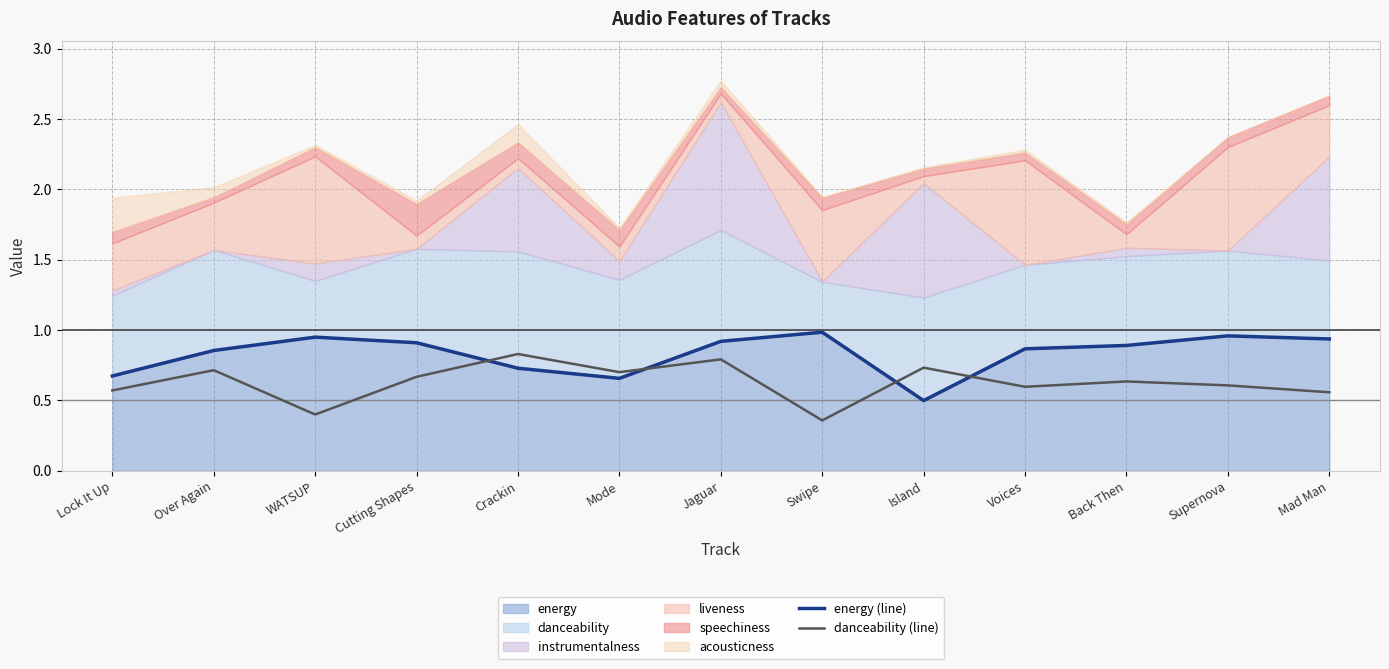

True or false: energy (line) has a value of 0.7 at Crackin.

True